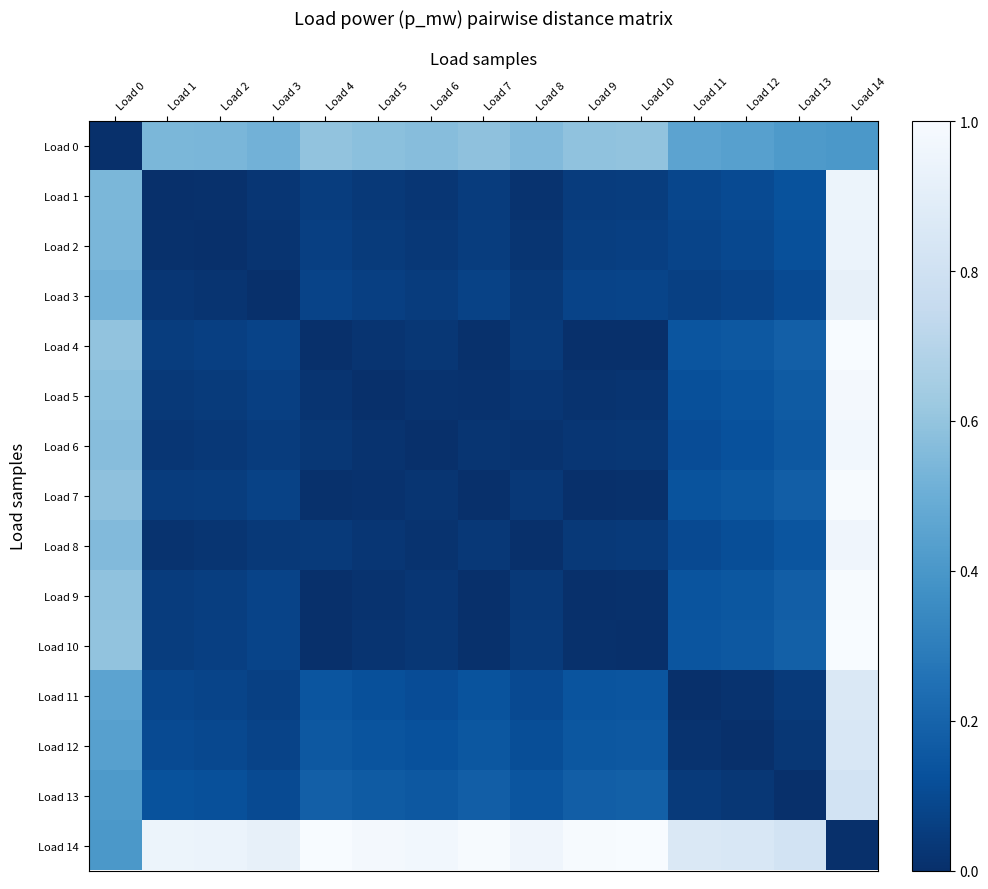

Reading left to right, what are all the values shown in this chart?

Load 0: Load 0=0.0	Load 1=0.5	Load 2=0.5	Load 3=0.5	Load 4=0.6	Load 5=0.6	Load 6=0.6	Load 7=0.6	Load 8=0.6	Load 9=0.6	Load 10=0.6	Load 11=0.5	Load 12=0.4	Load 13=0.4	Load 14=0.4
Load 1: Load 0=0.5	Load 1=0.0	Load 2=0.0	Load 3=0.0	Load 4=0.1	Load 5=0.0	Load 6=0.0	Load 7=0.0	Load 8=0.0	Load 9=0.0	Load 10=0.1	Load 11=0.1	Load 12=0.1	Load 13=0.1	Load 14=0.9
Load 2: Load 0=0.5	Load 1=0.0	Load 2=0.0	Load 3=0.0	Load 4=0.1	Load 5=0.0	Load 6=0.0	Load 7=0.1	Load 8=0.0	Load 9=0.1	Load 10=0.1	Load 11=0.1	Load 12=0.1	Load 13=0.1	Load 14=0.9
Load 3: Load 0=0.5	Load 1=0.0	Load 2=0.0	Load 3=0.0	Load 4=0.1	Load 5=0.1	Load 6=0.0	Load 7=0.1	Load 8=0.0	Load 9=0.1	Load 10=0.1	Load 11=0.1	Load 12=0.1	Load 13=0.1	Load 14=0.9
Load 4: Load 0=0.6	Load 1=0.1	Load 2=0.1	Load 3=0.1	Load 4=0.0	Load 5=0.0	Load 6=0.0	Load 7=0.0	Load 8=0.0	Load 9=0.0	Load 10=0.0	Load 11=0.1	Load 12=0.2	Load 13=0.2	Load 14=1.0
Load 5: Load 0=0.6	Load 1=0.0	Load 2=0.0	Load 3=0.1	Load 4=0.0	Load 5=0.0	Load 6=0.0	Load 7=0.0	Load 8=0.0	Load 9=0.0	Load 10=0.0	Load 11=0.1	Load 12=0.1	Load 13=0.2	Load 14=1.0
Load 6: Load 0=0.6	Load 1=0.0	Load 2=0.0	Load 3=0.0	Load 4=0.0	Load 5=0.0	Load 6=0.0	Load 7=0.0	Load 8=0.0	Load 9=0.0	Load 10=0.0	Load 11=0.1	Load 12=0.1	Load 13=0.2	Load 14=1.0
Load 7: Load 0=0.6	Load 1=0.0	Load 2=0.1	Load 3=0.1	Load 4=0.0	Load 5=0.0	Load 6=0.0	Load 7=0.0	Load 8=0.0	Load 9=0.0	Load 10=0.0	Load 11=0.1	Load 12=0.1	Load 13=0.2	Load 14=1.0
Load 8: Load 0=0.6	Load 1=0.0	Load 2=0.0	Load 3=0.0	Load 4=0.0	Load 5=0.0	Load 6=0.0	Load 7=0.0	Load 8=0.0	Load 9=0.0	Load 10=0.0	Load 11=0.1	Load 12=0.1	Load 13=0.1	Load 14=1.0
Load 9: Load 0=0.6	Load 1=0.0	Load 2=0.1	Load 3=0.1	Load 4=0.0	Load 5=0.0	Load 6=0.0	Load 7=0.0	Load 8=0.0	Load 9=0.0	Load 10=0.0	Load 11=0.1	Load 12=0.2	Load 13=0.2	Load 14=1.0
Load 10: Load 0=0.6	Load 1=0.1	Load 2=0.1	Load 3=0.1	Load 4=0.0	Load 5=0.0	Load 6=0.0	Load 7=0.0	Load 8=0.0	Load 9=0.0	Load 10=0.0	Load 11=0.1	Load 12=0.2	Load 13=0.2	Load 14=1.0
Load 11: Load 0=0.5	Load 1=0.1	Load 2=0.1	Load 3=0.1	Load 4=0.1	Load 5=0.1	Load 6=0.1	Load 7=0.1	Load 8=0.1	Load 9=0.1	Load 10=0.1	Load 11=0.0	Load 12=0.0	Load 13=0.0	Load 14=0.9
Load 12: Load 0=0.4	Load 1=0.1	Load 2=0.1	Load 3=0.1	Load 4=0.2	Load 5=0.1	Load 6=0.1	Load 7=0.1	Load 8=0.1	Load 9=0.2	Load 10=0.2	Load 11=0.0	Load 12=0.0	Load 13=0.0	Load 14=0.8
Load 13: Load 0=0.4	Load 1=0.1	Load 2=0.1	Load 3=0.1	Load 4=0.2	Load 5=0.2	Load 6=0.2	Load 7=0.2	Load 8=0.1	Load 9=0.2	Load 10=0.2	Load 11=0.0	Load 12=0.0	Load 13=0.0	Load 14=0.8
Load 14: Load 0=0.4	Load 1=0.9	Load 2=0.9	Load 3=0.9	Load 4=1.0	Load 5=1.0	Load 6=1.0	Load 7=1.0	Load 8=1.0	Load 9=1.0	Load 10=1.0	Load 11=0.9	Load 12=0.8	Load 13=0.8	Load 14=0.0